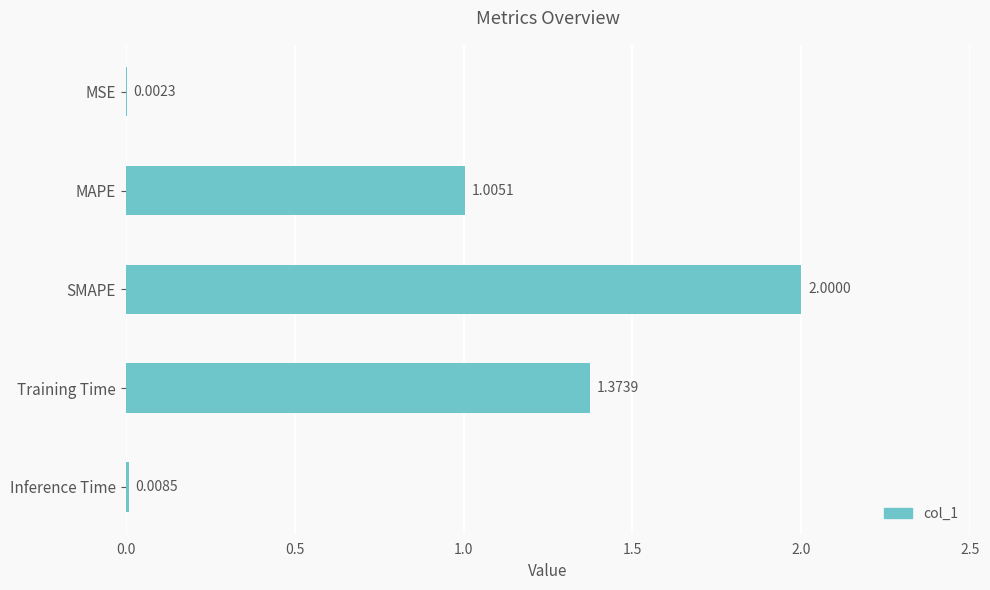

Between MSE and Training Time, which is larger?

Training Time